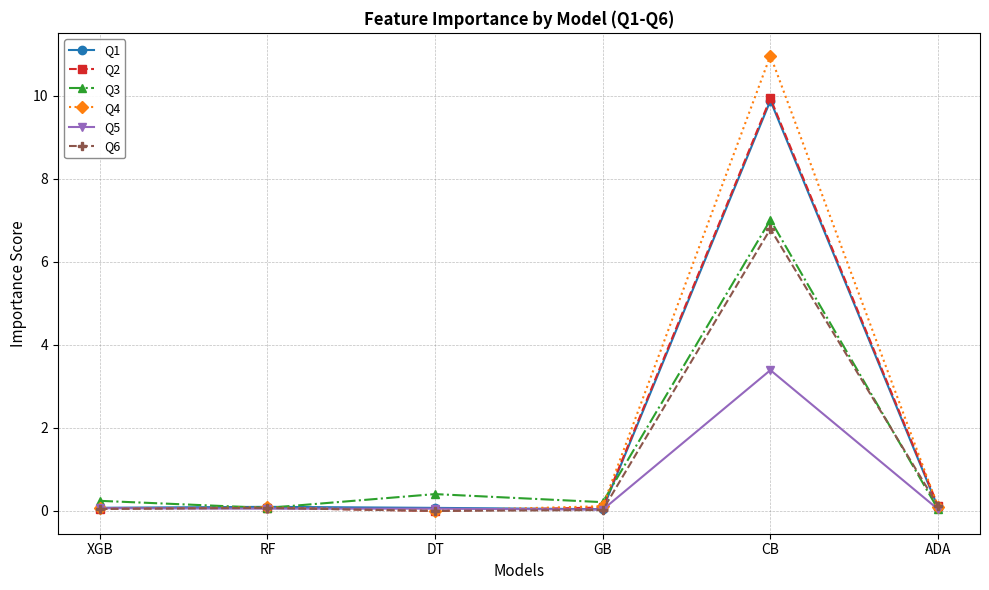

What position from the left is XGB?

1